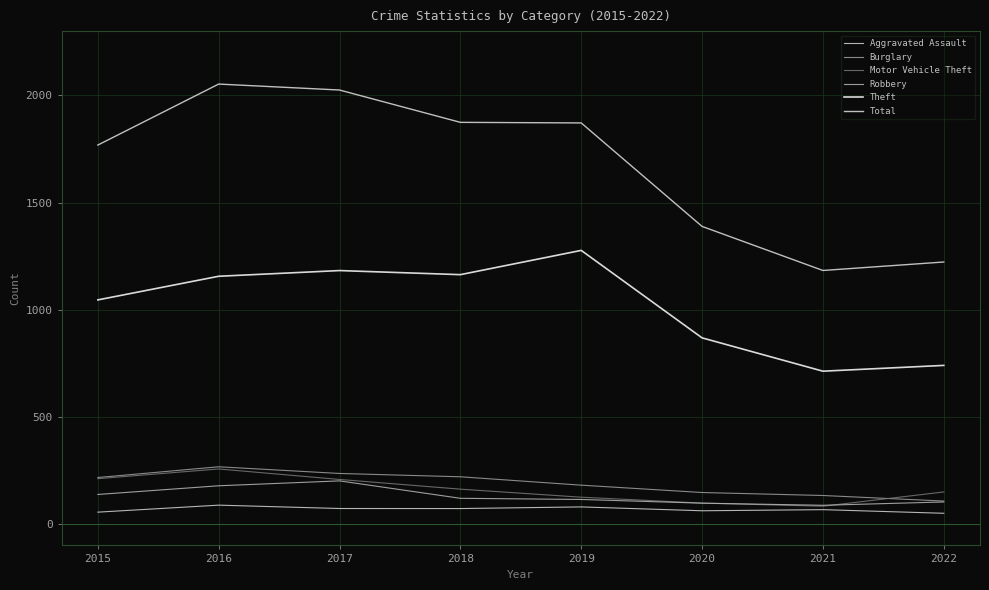

Reading left to right, extract all data points from this chart.

Aggravated Assault: 55.2	87.9	72.2	72.0	79.7	61.7	66.9	50.0
Burglary: 216.8	266.9	235.8	220.3	181.1	146.9	133.0	107.0
Motor Vehicle Theft: 211.5	256.7	207.8	162.6	125.0	97.5	82.9	149.5
Robbery: 137.7	178.3	201.1	119.9	114.4	97.2	87.3	102.8
Theft: 1045.7	1156.0	1182.6	1163.5	1276.7	868.6	713.0	740.1
Total: 1768.2	2052.9	2025.1	1874.2	1871.5	1388.7	1183.0	1222.5